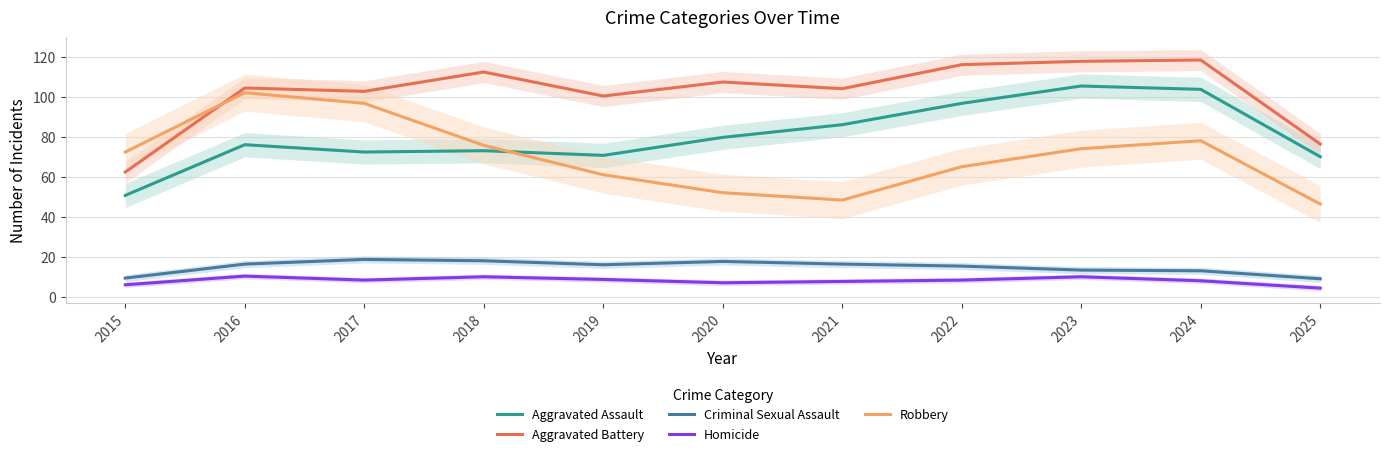

What is the approximate value of Homicide at 2023?

10.0